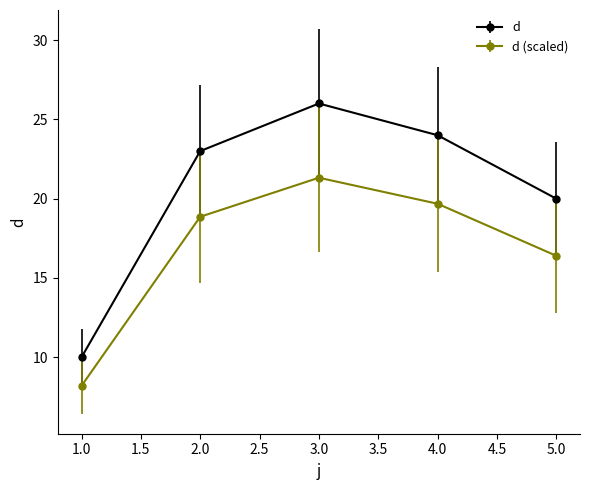

Is this an area chart (filled region under the line)?

No